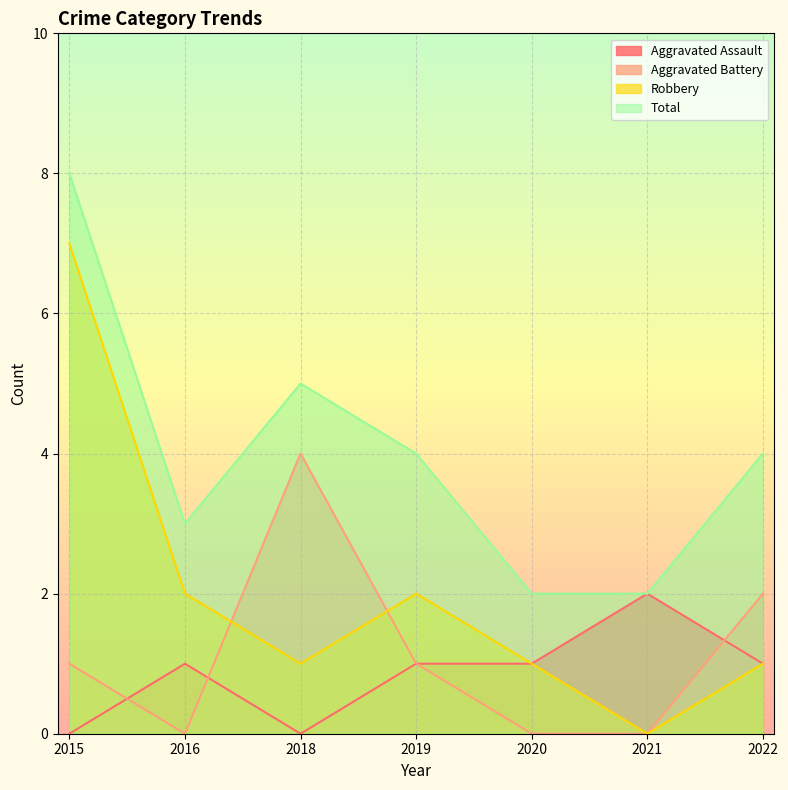

Which label corresponds to the smallest value in the chart?

2015